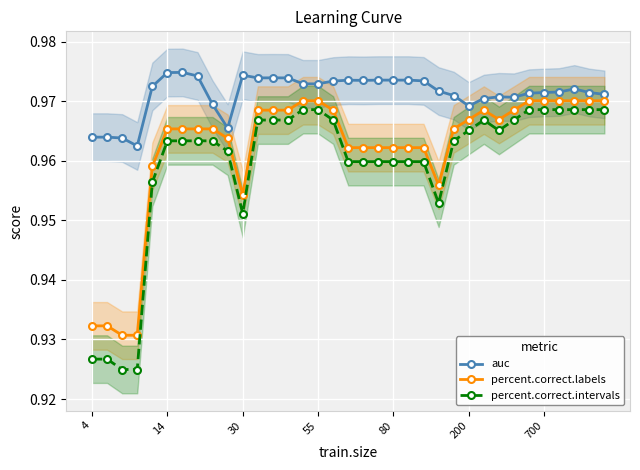

What is the sum of all percent.correct.intervals values?

33.6